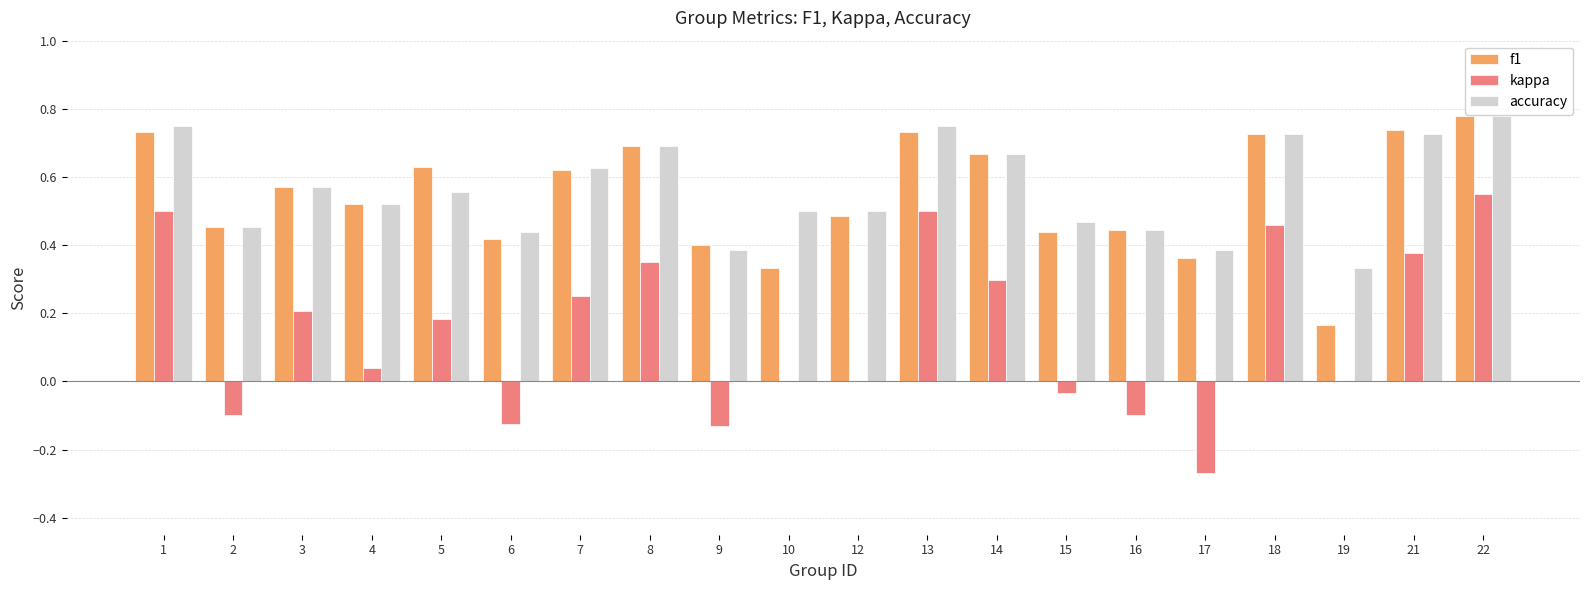

At which category is the sum across all series the highest?

22